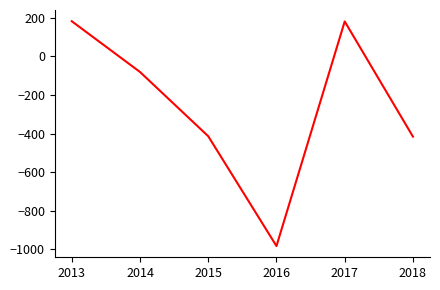

The chart shows a value of -414 at 2015. True or false?

True